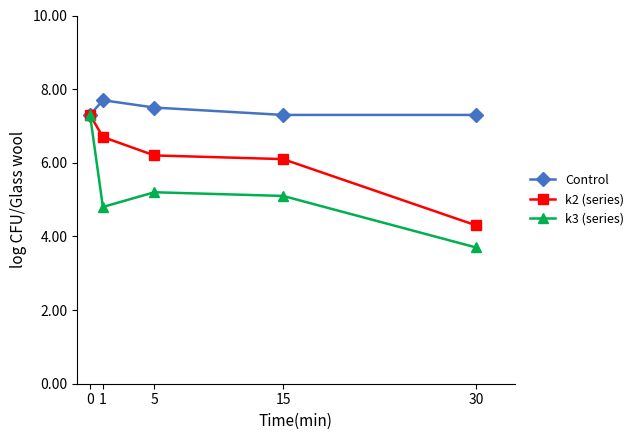

What is the approximate value of Control at 30?

7.3